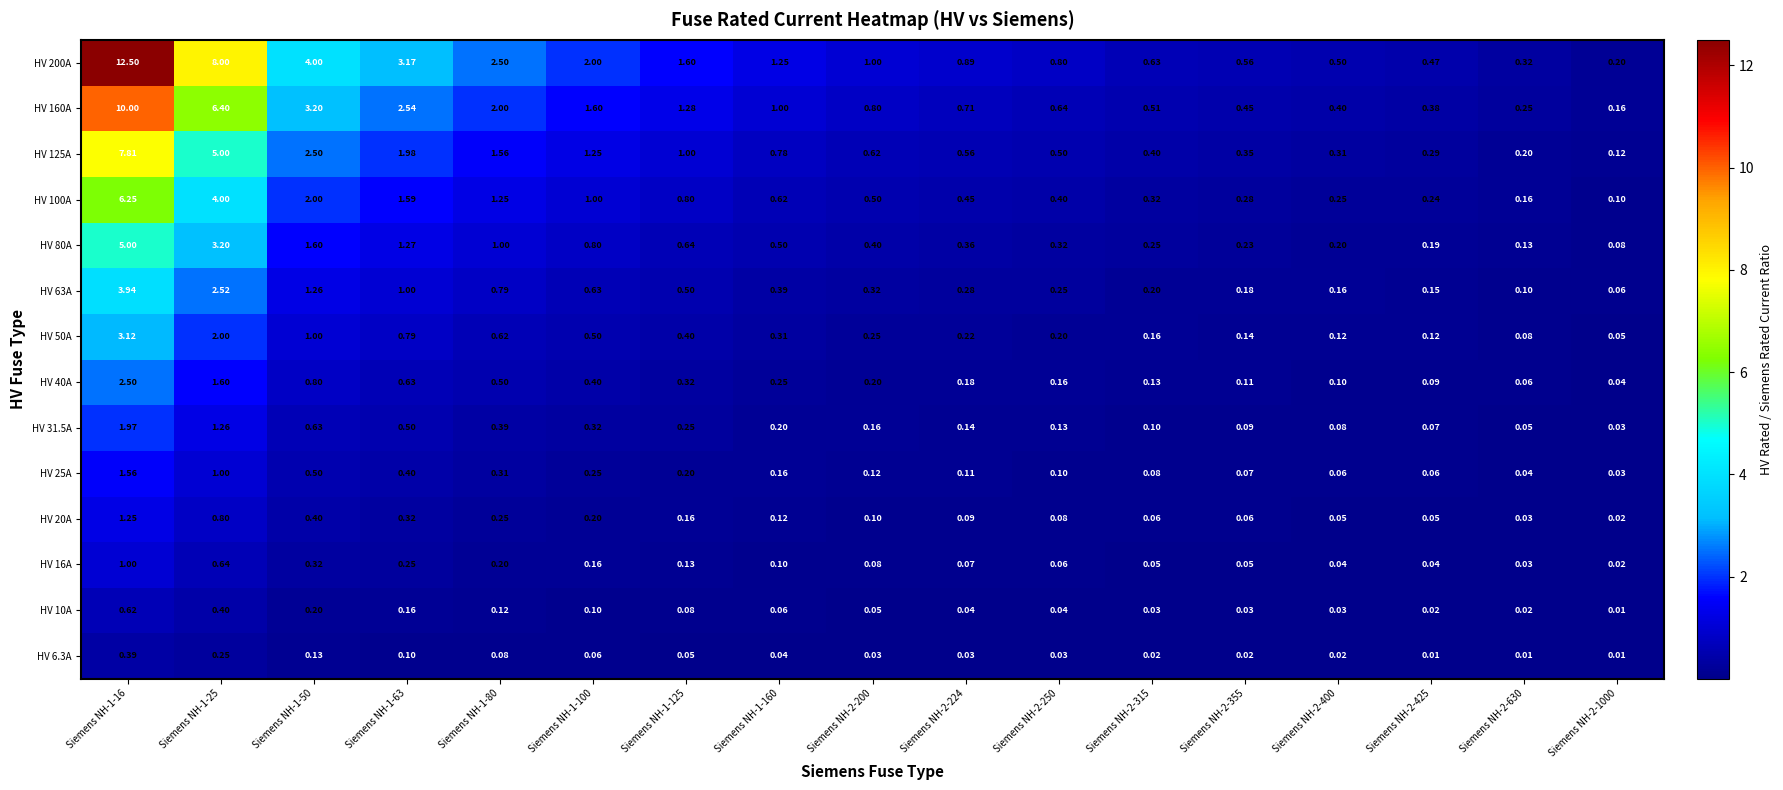

Is the value of HV 125A at Siemens NH-1-160 greater than the value of HV 31.5A at Siemens NH-2-425?

Yes